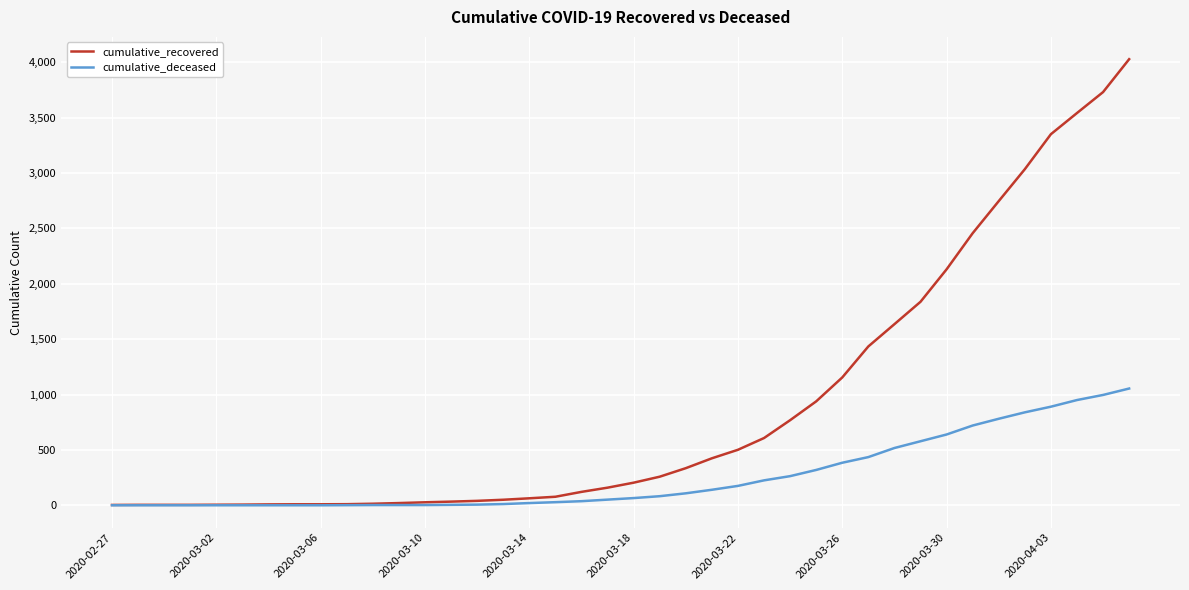

Which series has the largest total across all categories?

cumulative_recovered